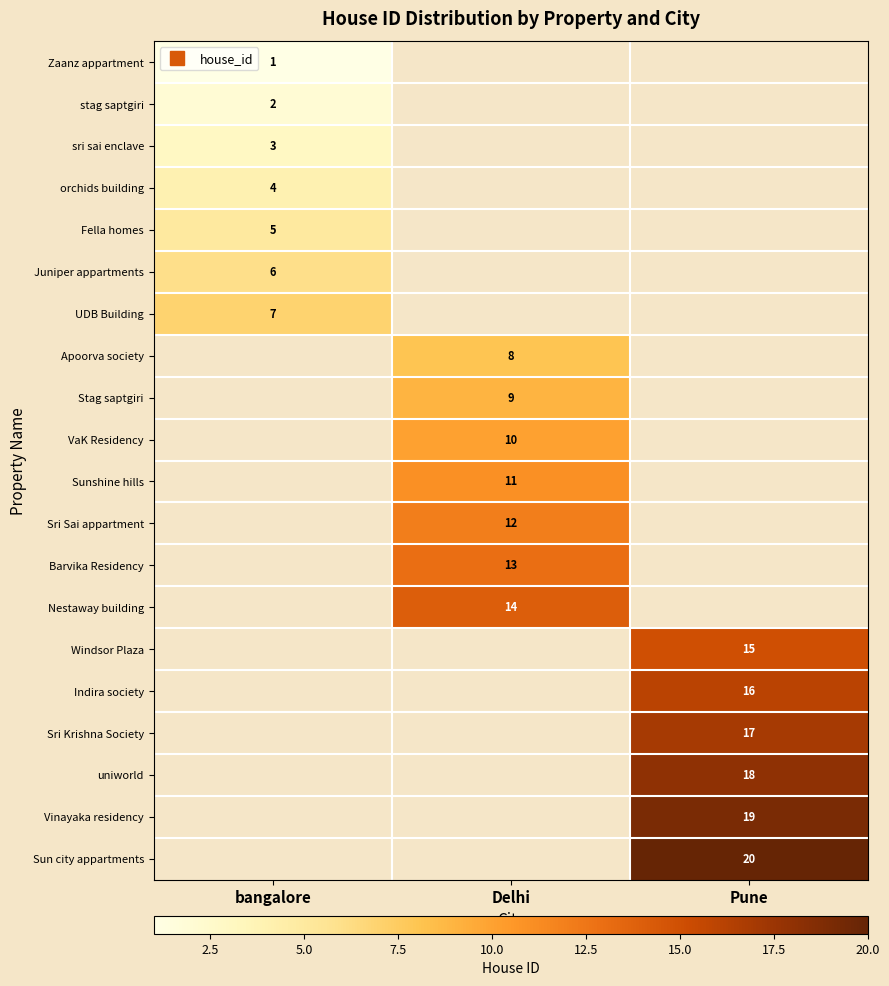

What is the minimum value shown in the chart?

1.0